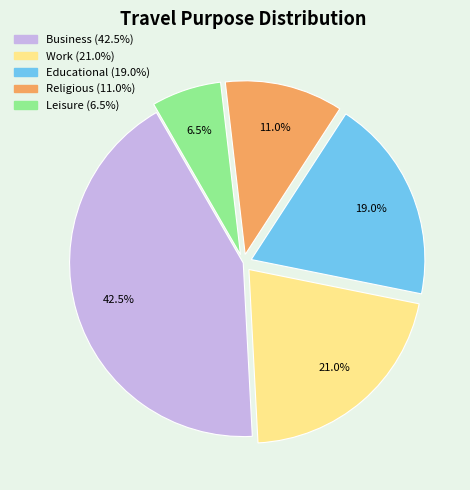

Rank the categories by value from lowest to highest.

Leisure, Religious, Educational, Work, Business